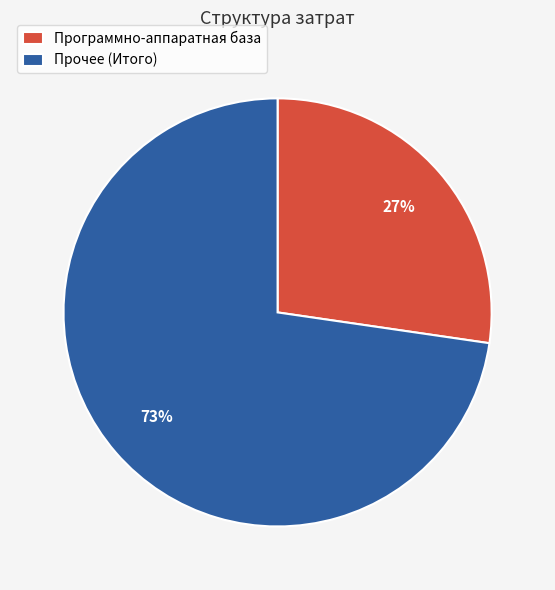

What percentage is the Программно-аппаратная база slice, to the nearest percent?

27%